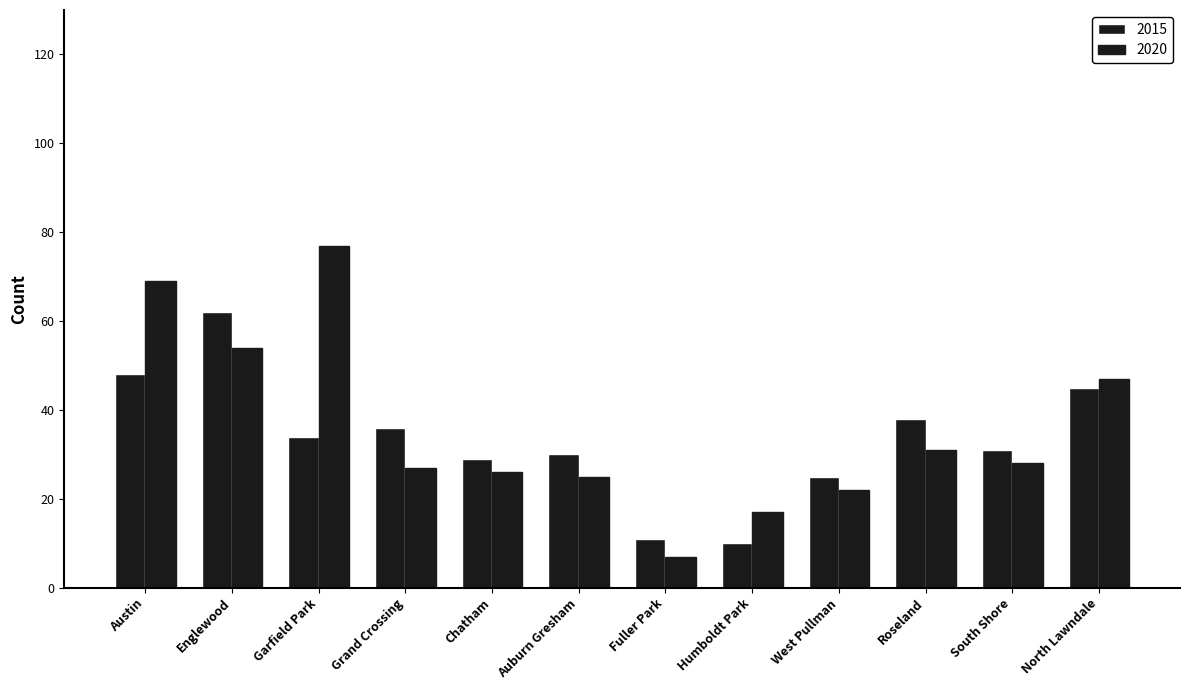

How many series are shown in this chart?

2